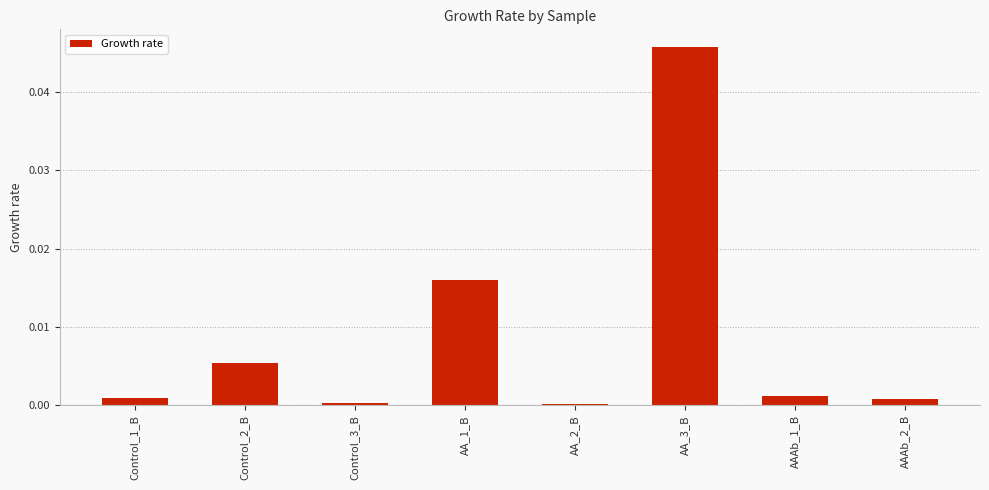

How many distinct data groups are displayed?

1